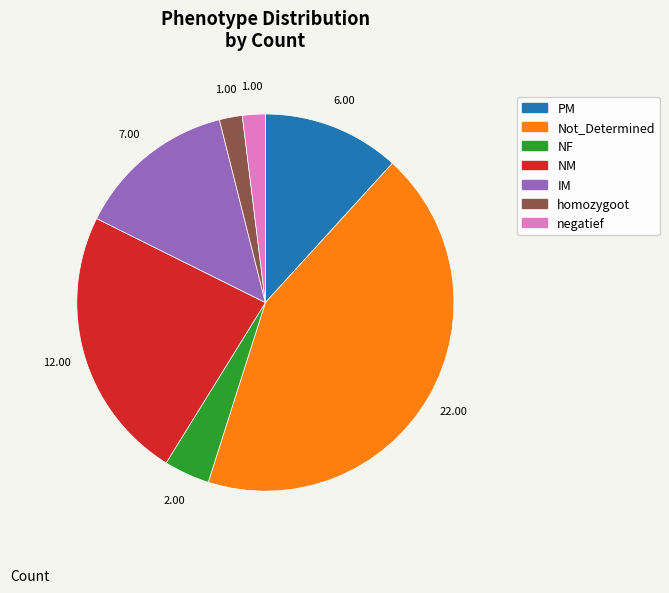

What is the largest slice in the pie chart?

Not_Determined